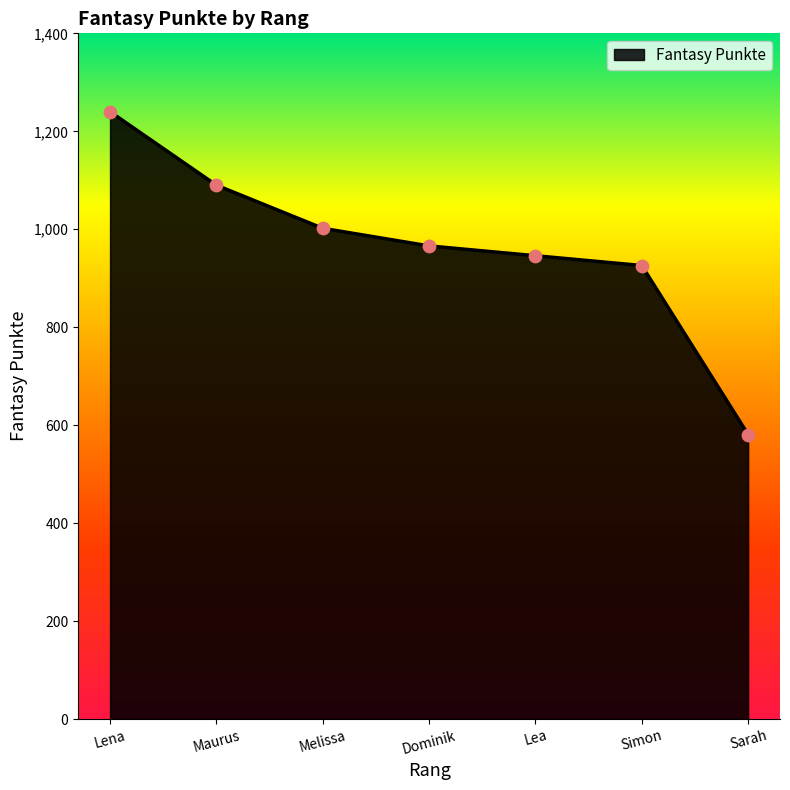

What is the change in value from Melissa to Lea?

-56